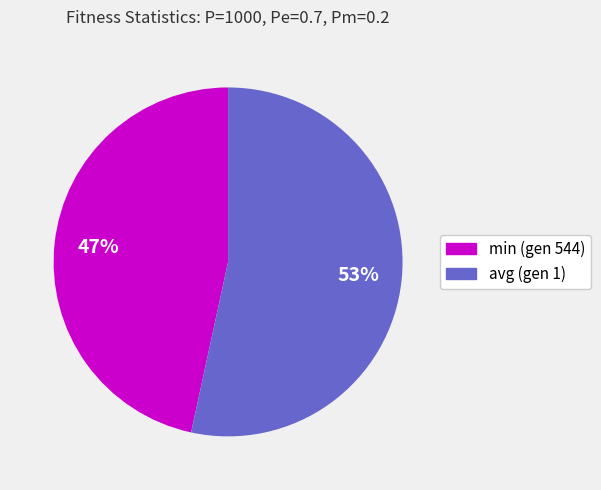

Between avg (gen 1) and min (gen 544), which is larger?

avg (gen 1)